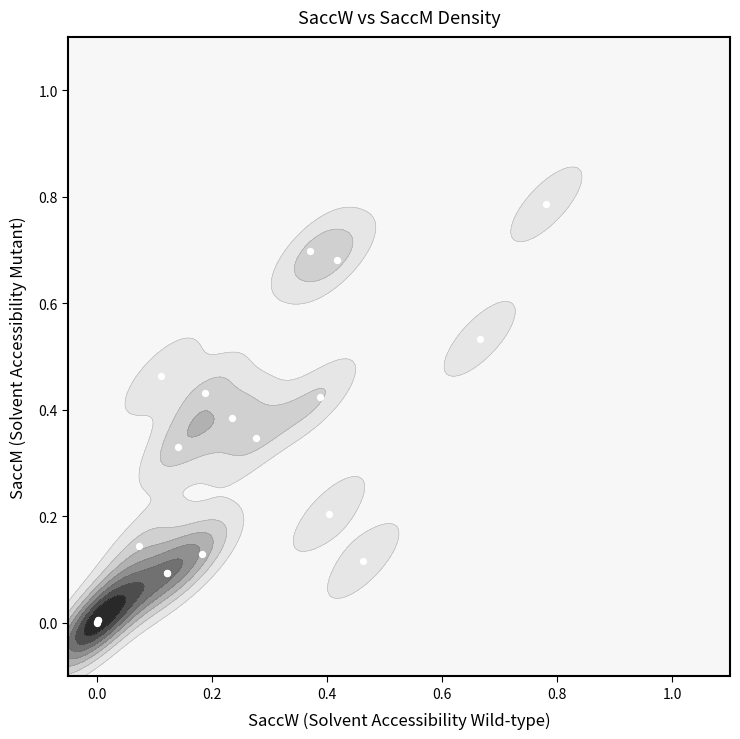

Is it true that the value at 0.0 is 0.7?

False